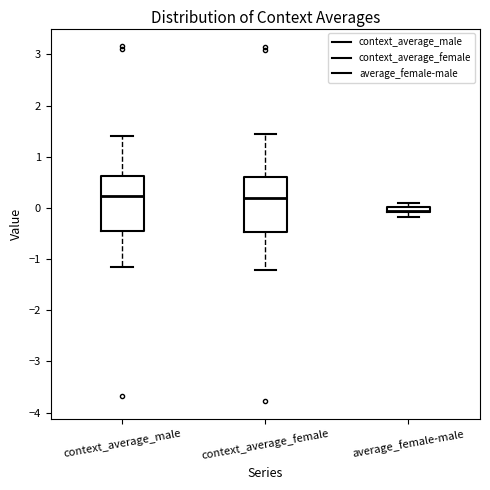

Where is the upper edge of the box for context_average_female on the y-axis? The values are not printed on the chart, so give them approximately, as read against the axis.

0.6